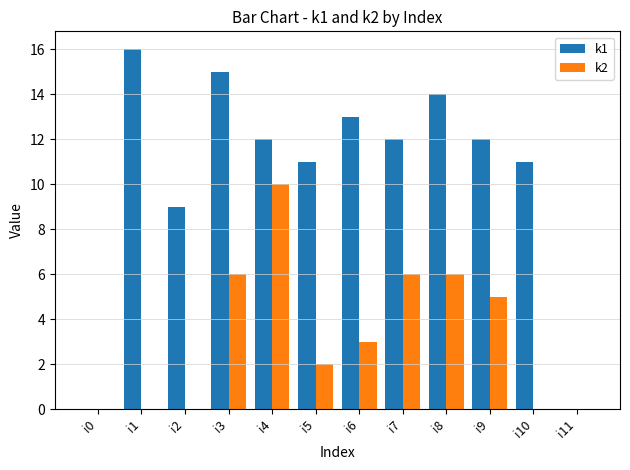

Reading right to left, list all the values displayed in this chart.

k1: i11=0	i10=11	i9=12	i8=14	i7=12	i6=13	i5=11	i4=12	i3=15	i2=9	i1=16	i0=0
k2: i11=0	i10=0	i9=5	i8=6	i7=6	i6=3	i5=2	i4=10	i3=6	i2=0	i1=0	i0=0